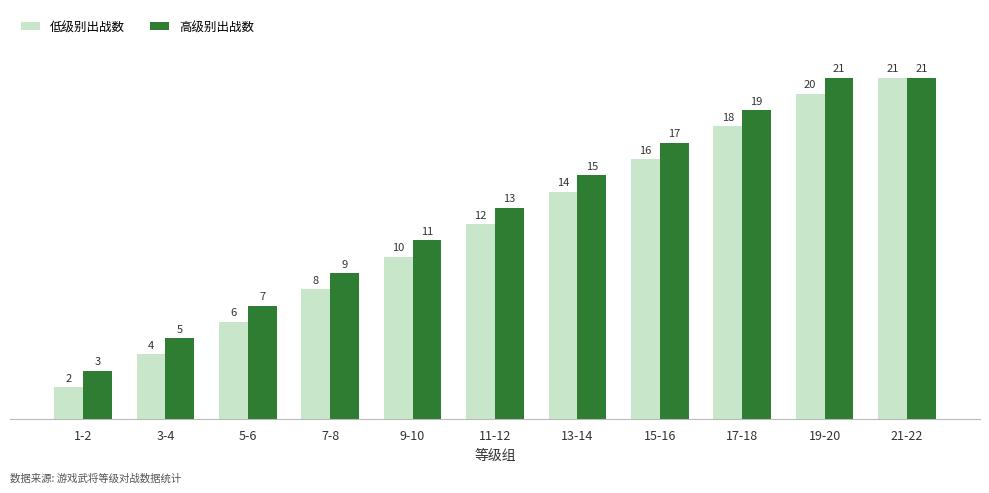

What is the sum of the 低级别出战数 values at 9-10 and 11-12?

22